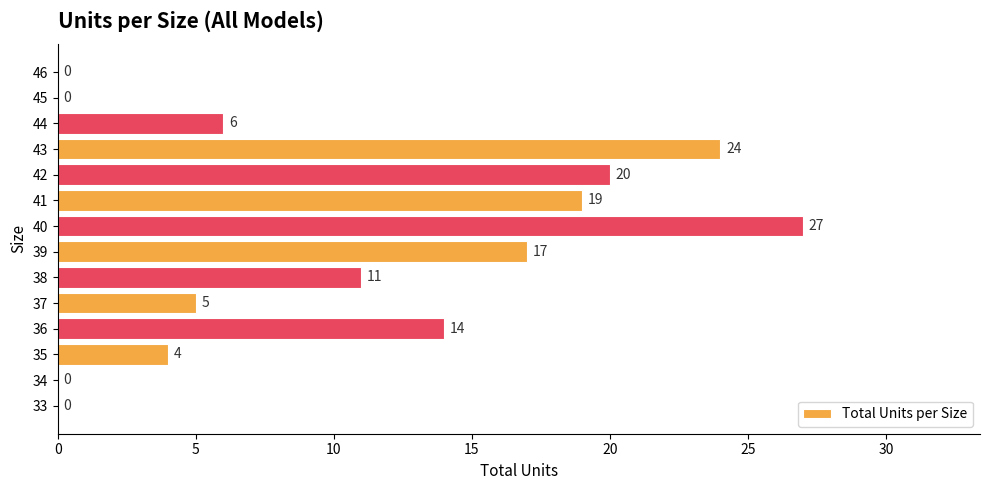

Which category has the highest value across all series?

40